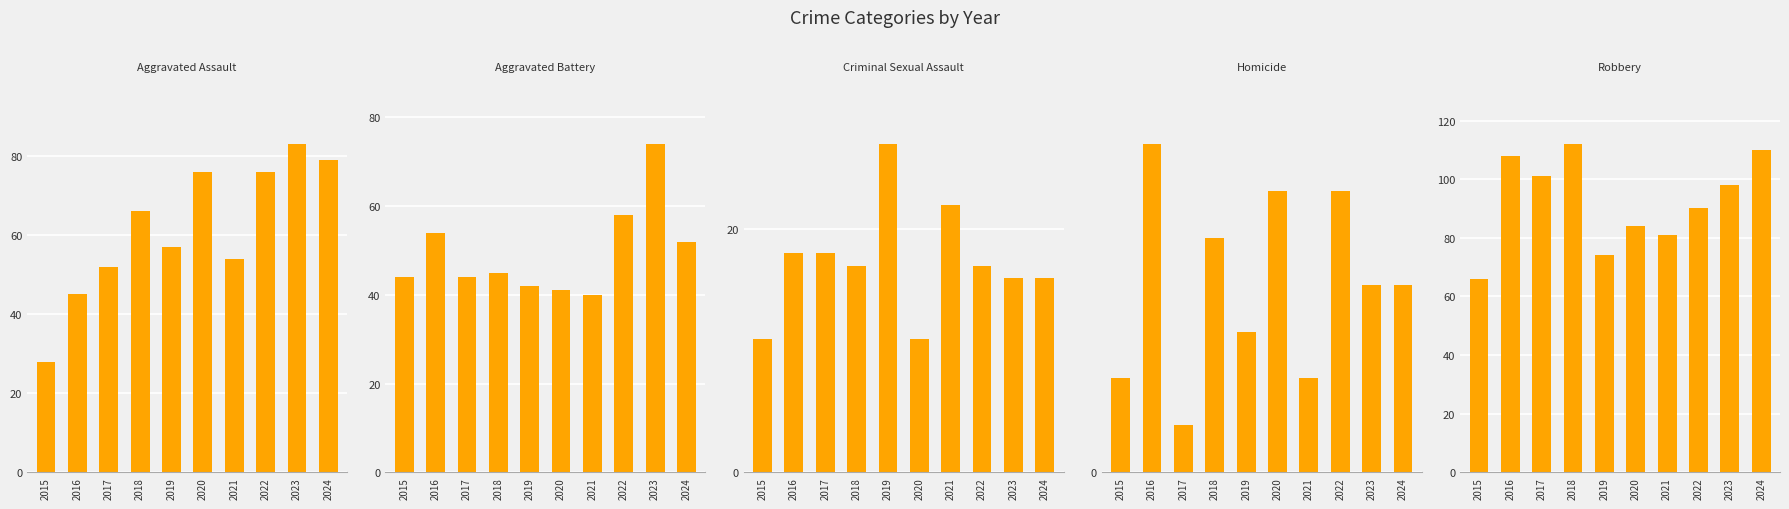

What is the maximum value for Aggravated Assault?

83